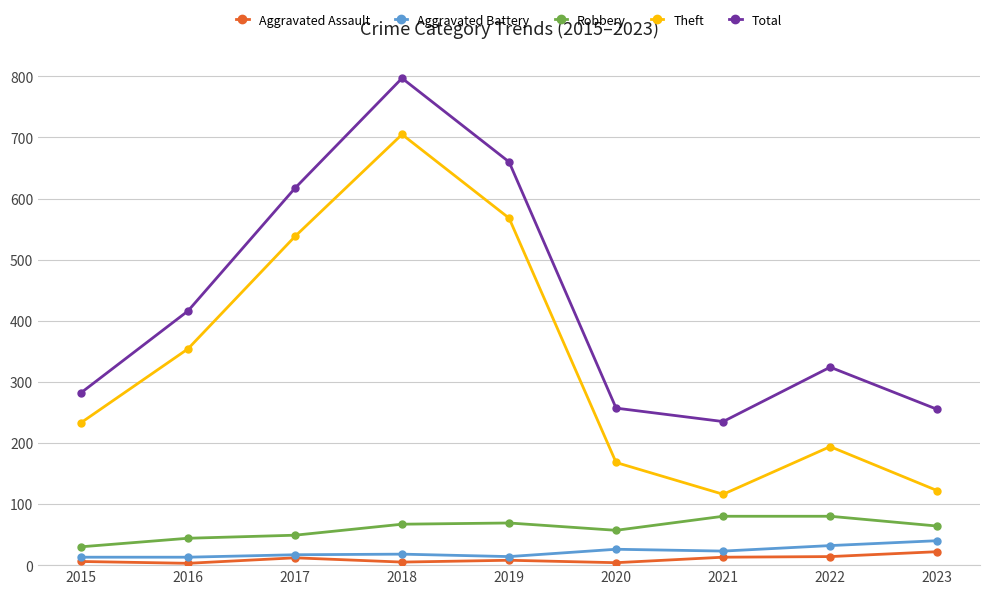

What are all the series names shown in the legend?

Aggravated Assault, Aggravated Battery, Robbery, Theft, Total